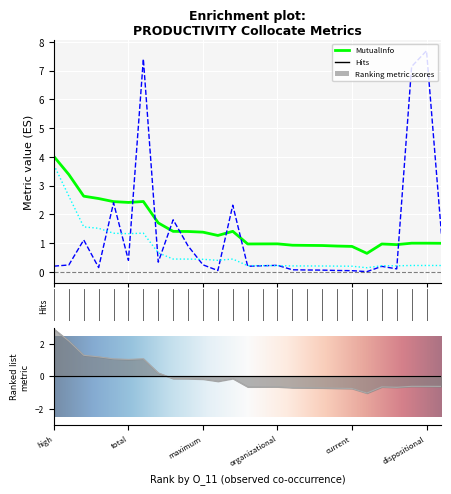

What value does the O_11 series have at 22?

0.2